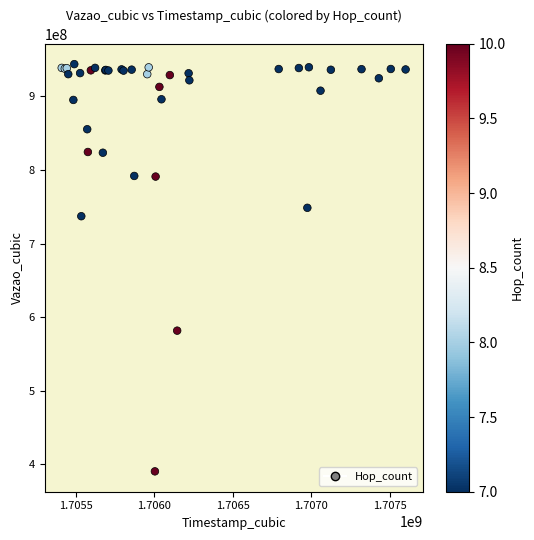

What Y value in the scatter plot is closest to 667054079?

737098378